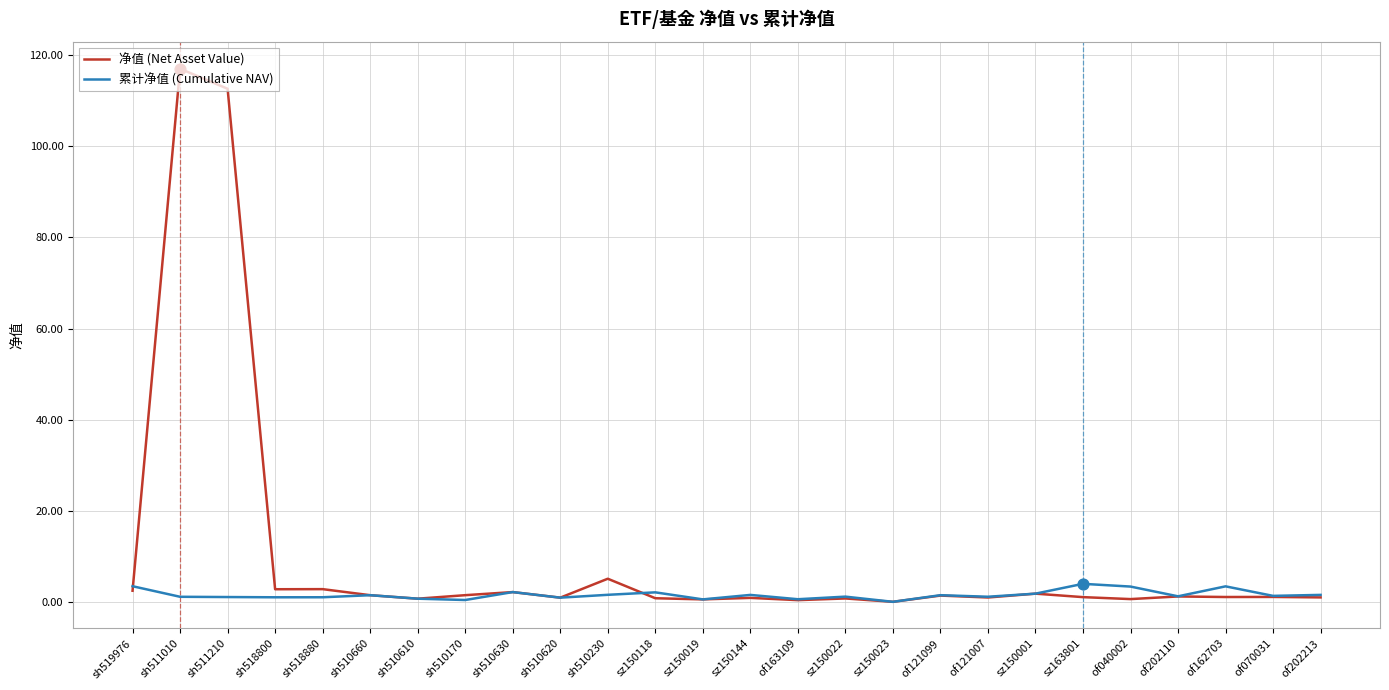

Which series has the largest range (max minus min)?

净值 (Net Asset Value)